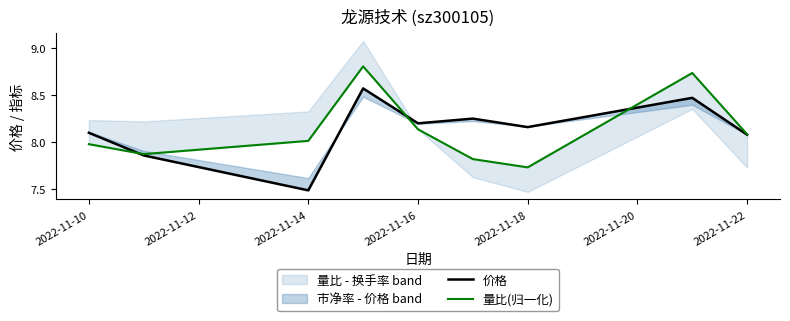

Which series has the largest total across all categories?

价格